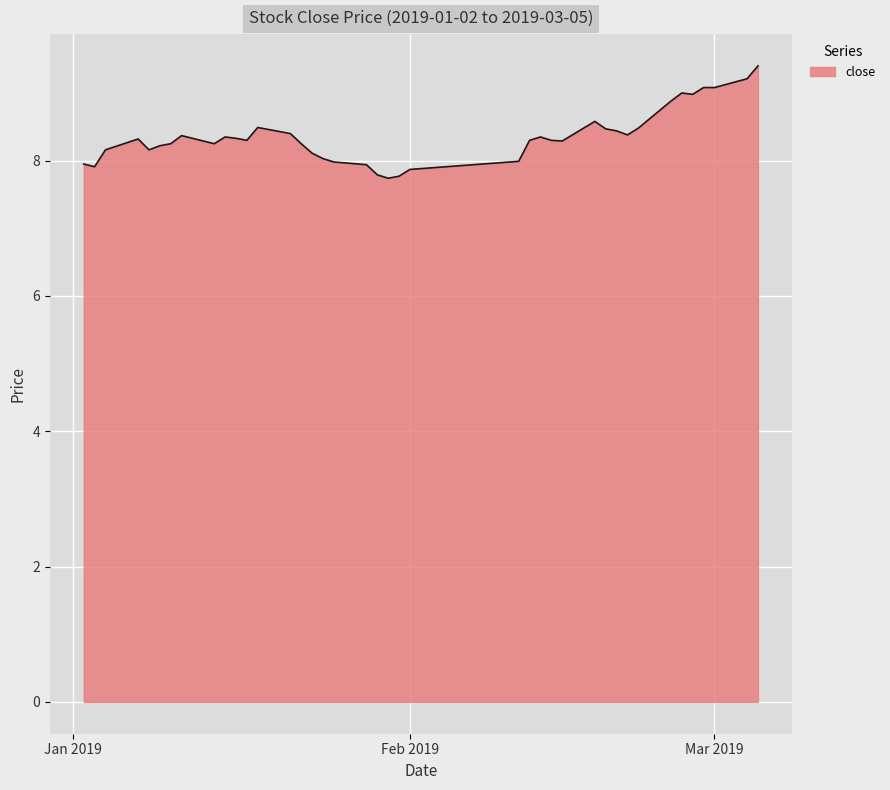

What is the smallest value displayed?

7.7